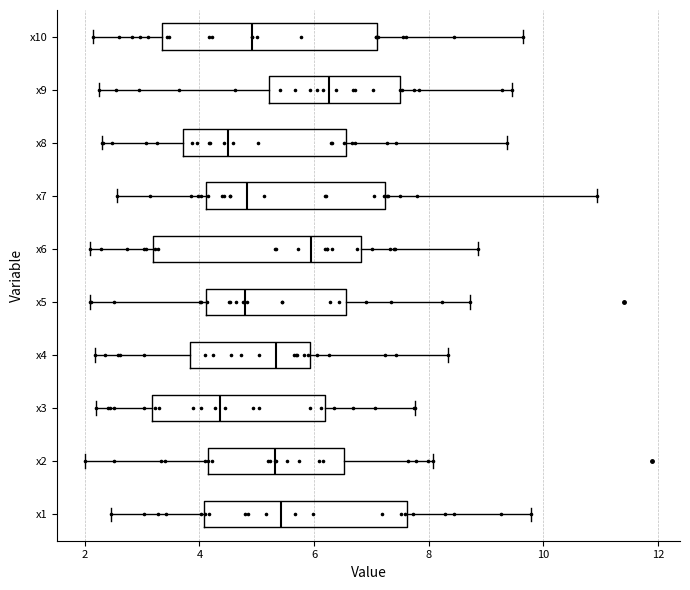

Where is the left edge of the box for x6 on the x-axis? The values are not printed on the chart, so give them approximately, as read against the axis.

3.2